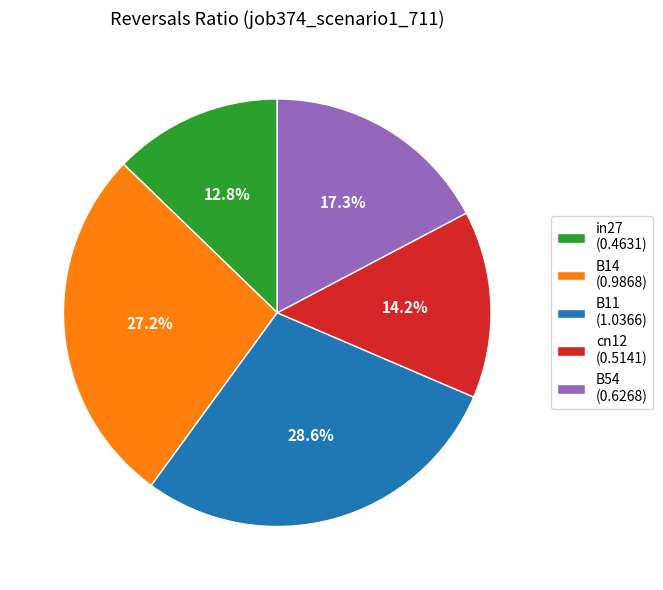

Which has a higher value, B54 (0.6268) or B14 (0.9868)?

B14 (0.9868)